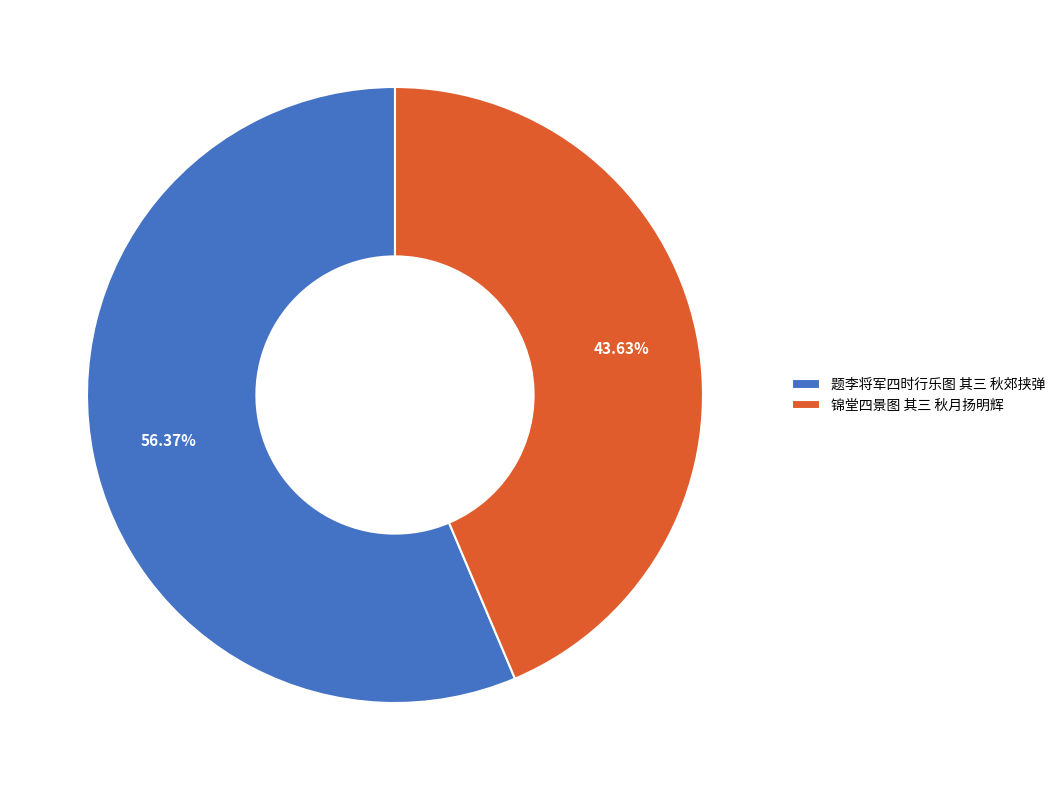

True or false: 锦堂四景图 其三 秋月扬明辉 accounts for 44% of the total.

True